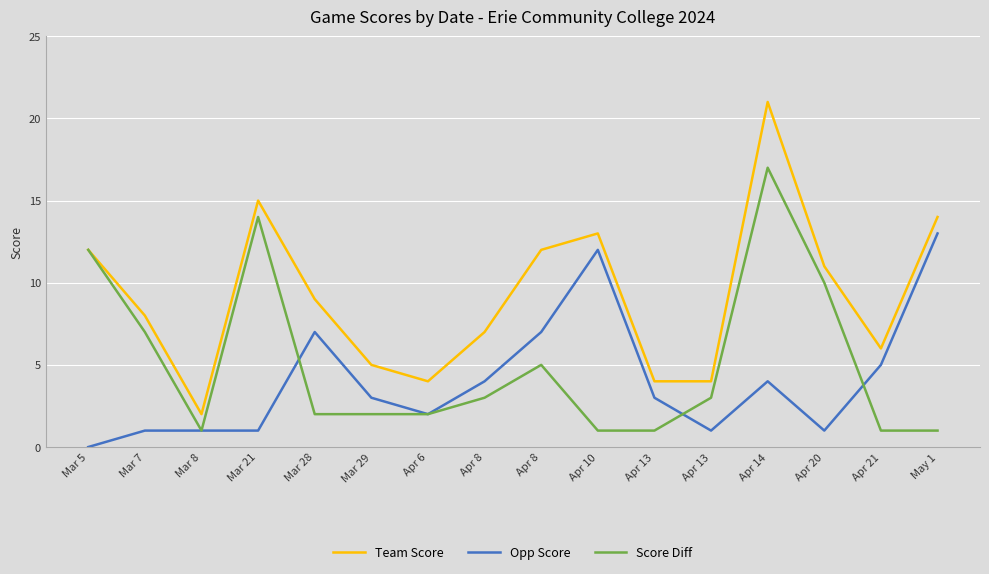

Where is the first local minimum for Score Diff?

Mar 8